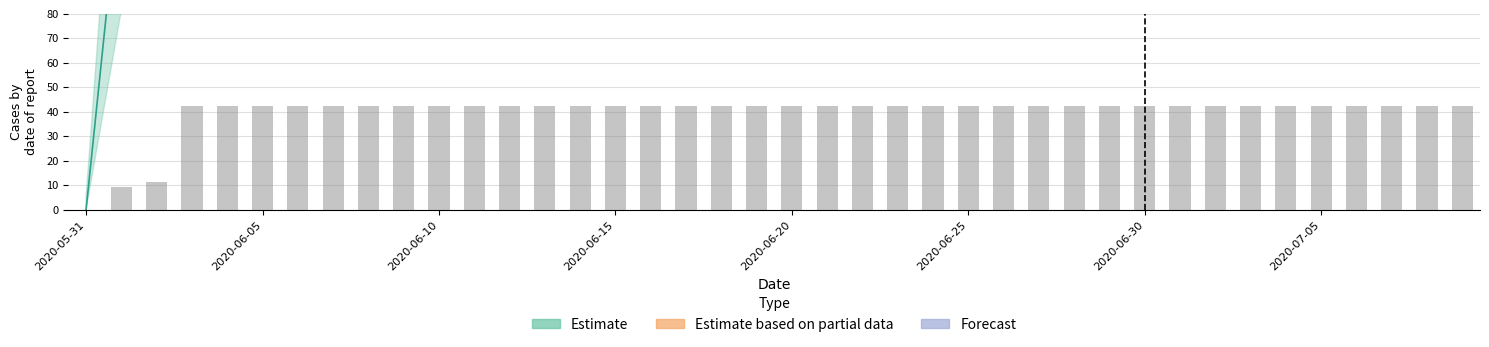

Reading left to right, what are all the values shown in this chart?

2020-05-31=0.0	2020-06-01=9.3	2020-06-02=11.1	2020-06-03=42.1	2020-06-04=42.1	2020-06-05=42.1	2020-06-06=42.1	2020-06-07=42.1	2020-06-08=42.1	2020-06-09=42.1	2020-06-10=42.1	2020-06-11=42.1	2020-06-12=42.1	2020-06-13=42.1	2020-06-14=42.1	2020-06-15=42.1	2020-06-16=42.1	2020-06-17=42.1	2020-06-18=42.1	2020-06-19=42.1	2020-06-20=42.1	2020-06-21=42.1	2020-06-22=42.1	2020-06-23=42.1	2020-06-24=42.1	2020-06-25=42.1	2020-06-26=42.1	2020-06-27=42.1	2020-06-28=42.1	2020-06-29=42.1	2020-06-30=42.1	2020-07-01=42.1	2020-07-02=42.1	2020-07-03=42.1	2020-07-04=42.1	2020-07-05=42.1	2020-07-06=42.1	2020-07-07=42.1	2020-07-08=42.1	2020-07-09=42.1